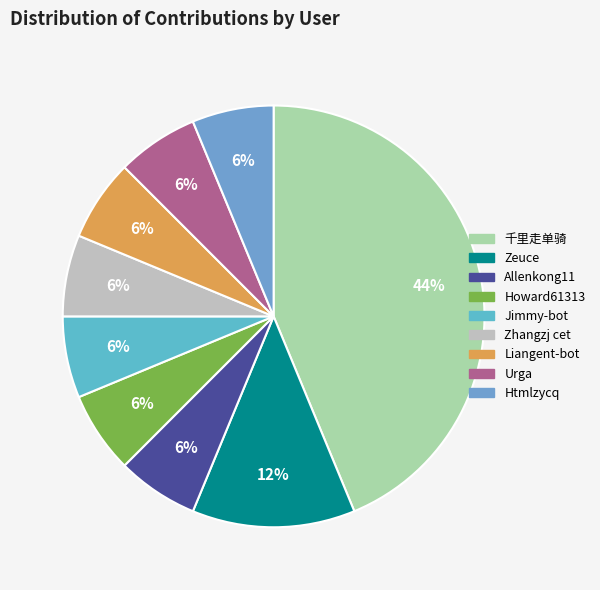

Is there a majority slice in this chart?

No